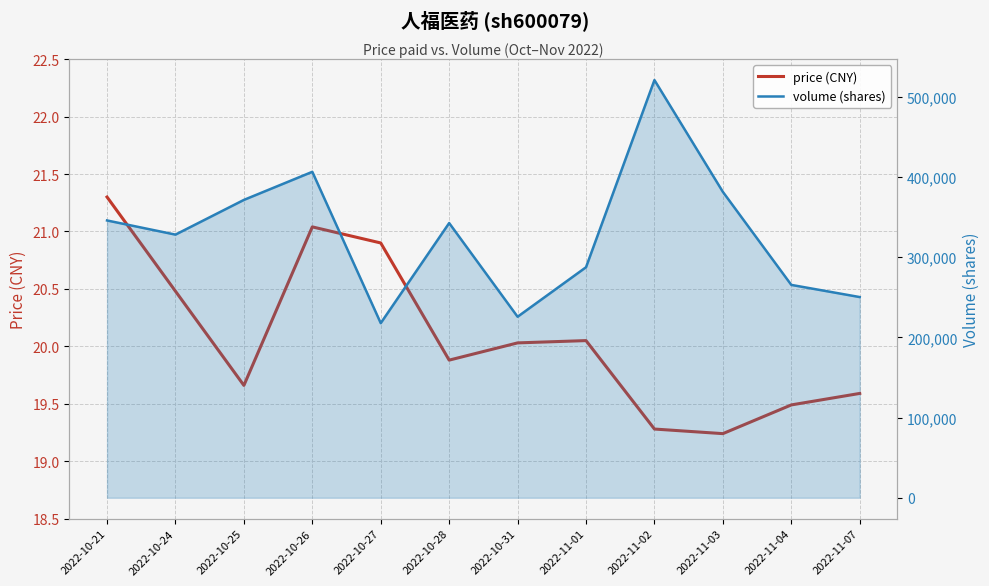

How many data points in price (CNY) are less than 20?

6